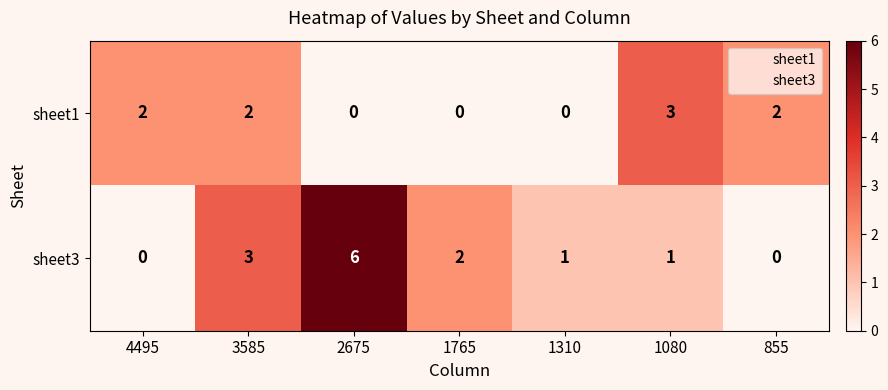

How many sheet1 values are between 0 and 2?

6